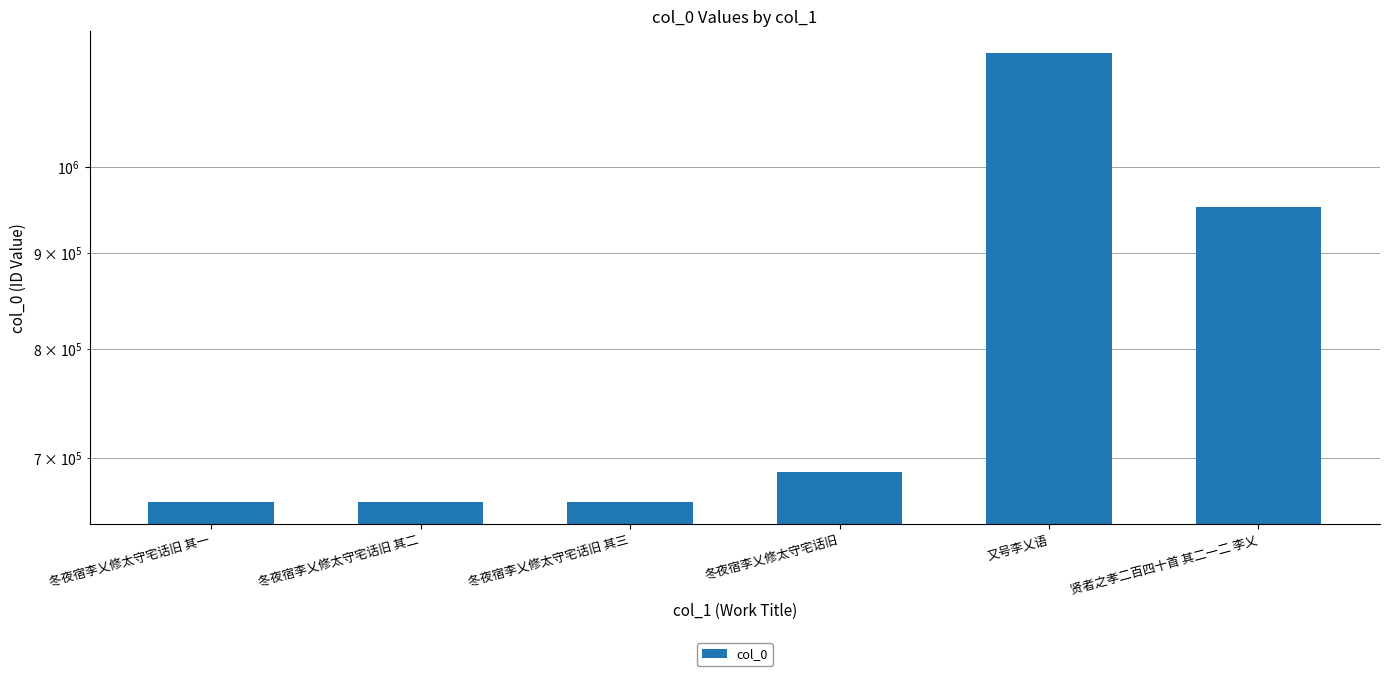

What is the value of the 6th bar from the left?

952129